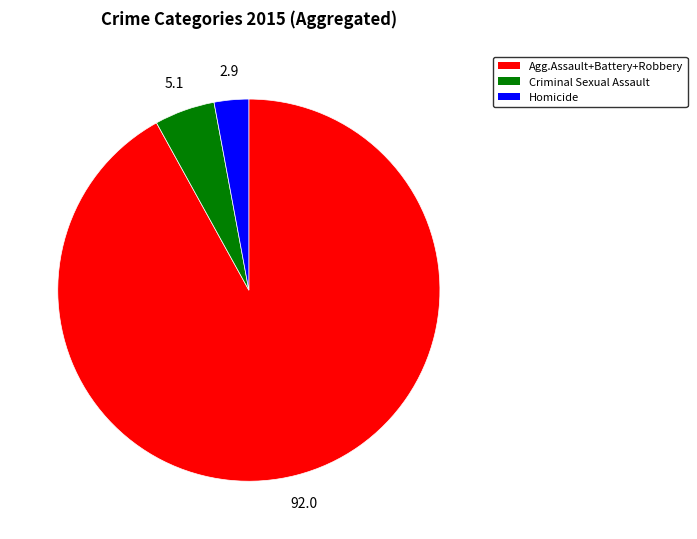

Is there a majority slice in this chart?

Yes